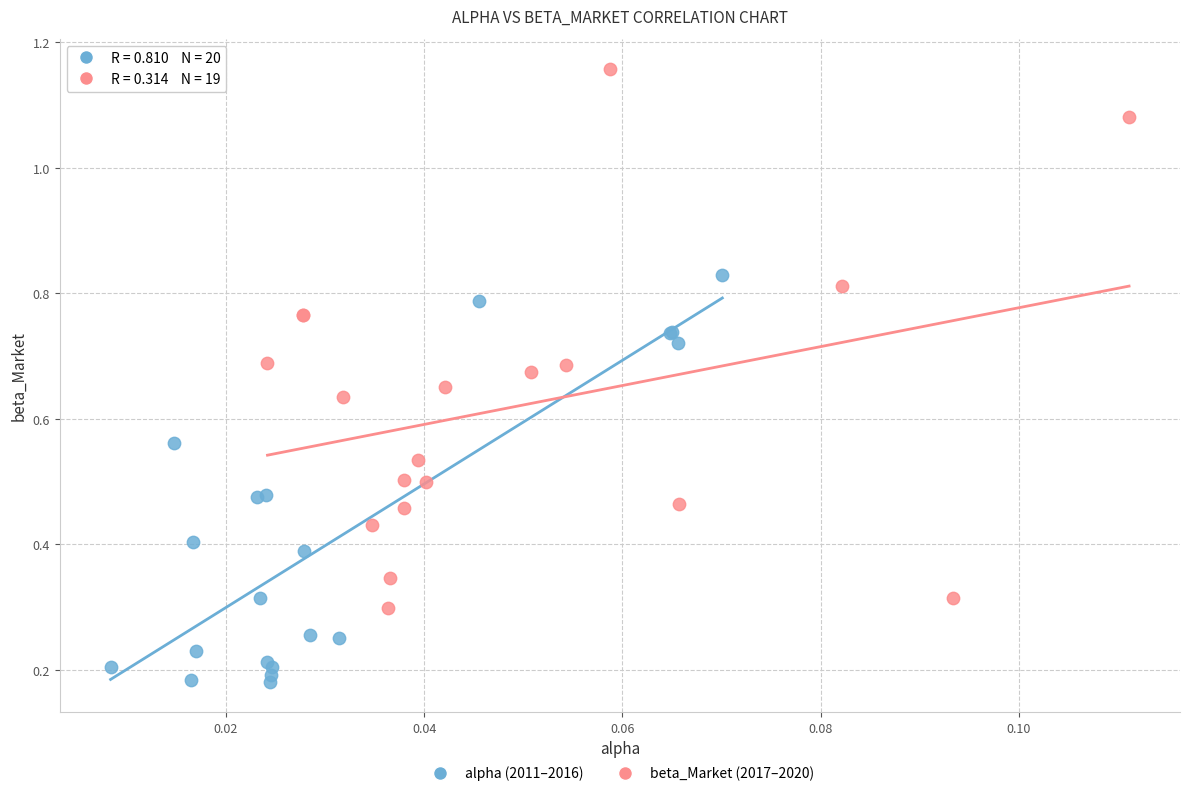

Which series contains the lowest Y value?

alpha (2011–2016)